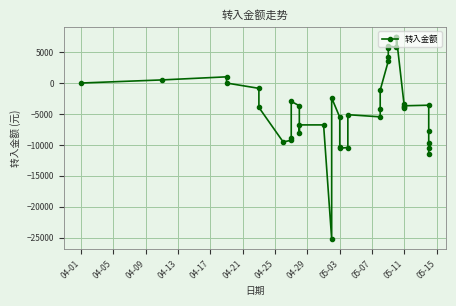

Is it true that the value at 21 is -1761.7?

False